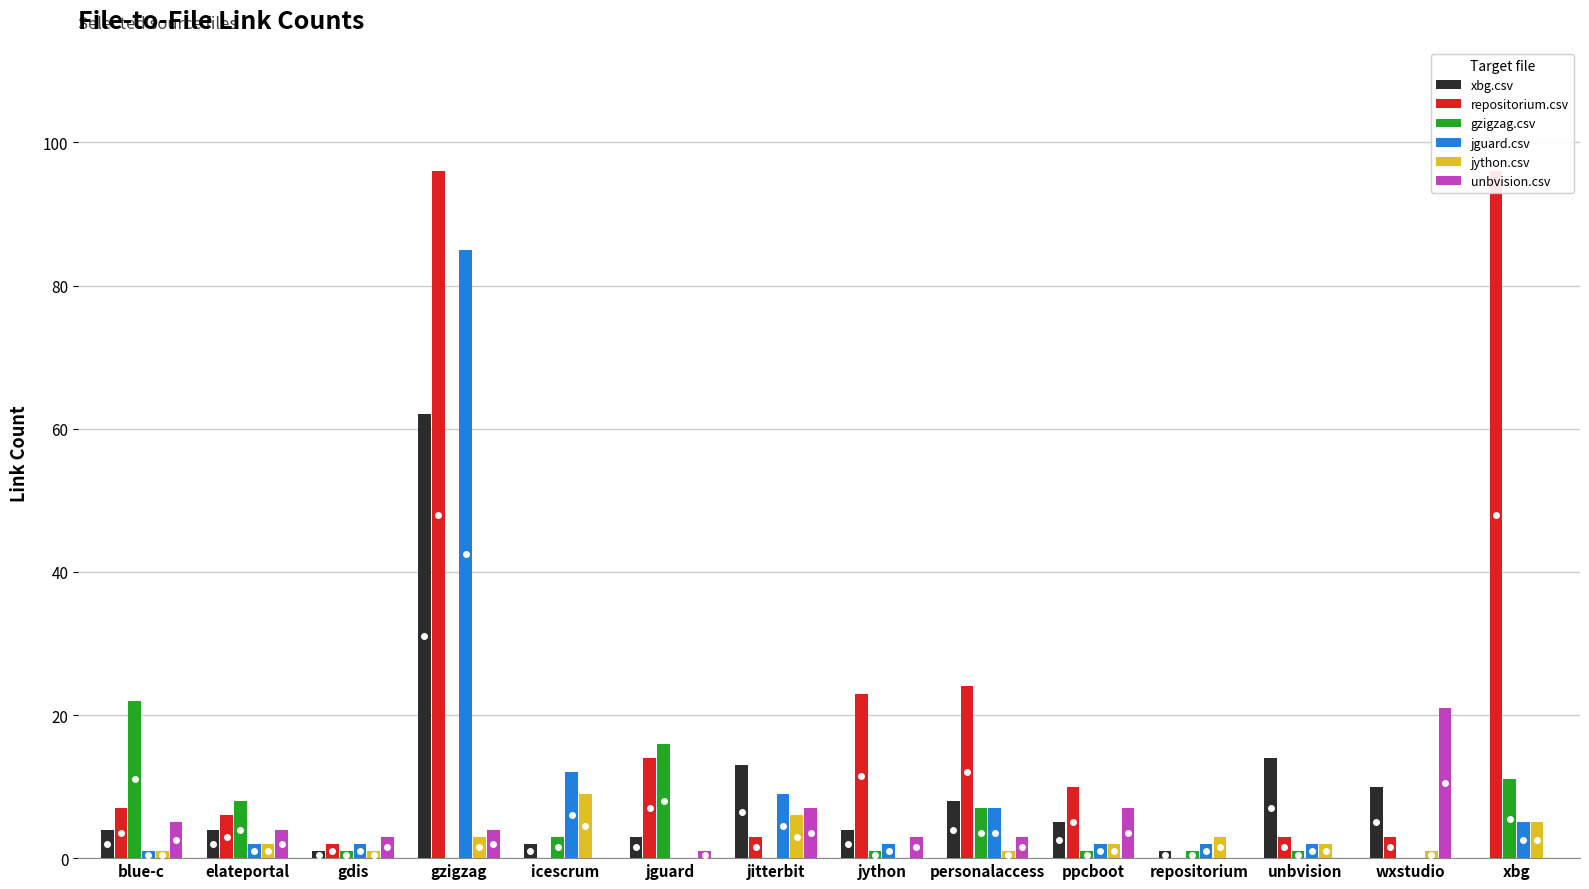

How many groups of bars are there?

14